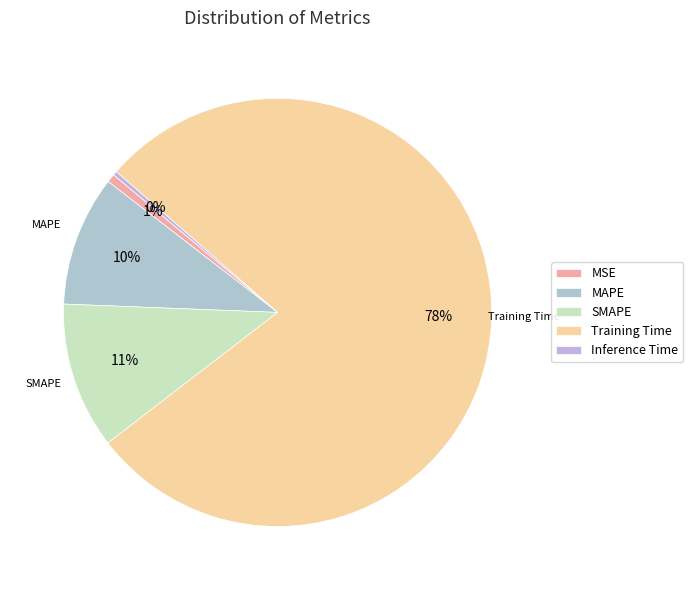

The MAPE slice represents 15% of the pie. True or false?

False